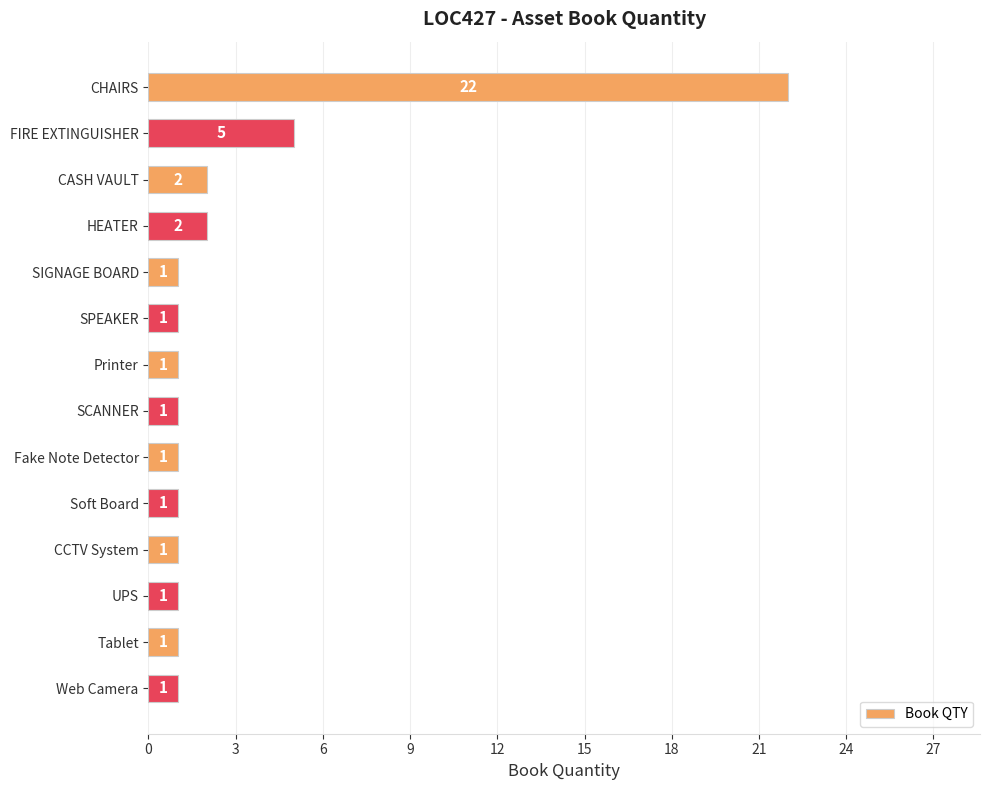

Which has a higher value, CASH VAULT or SPEAKER?

CASH VAULT